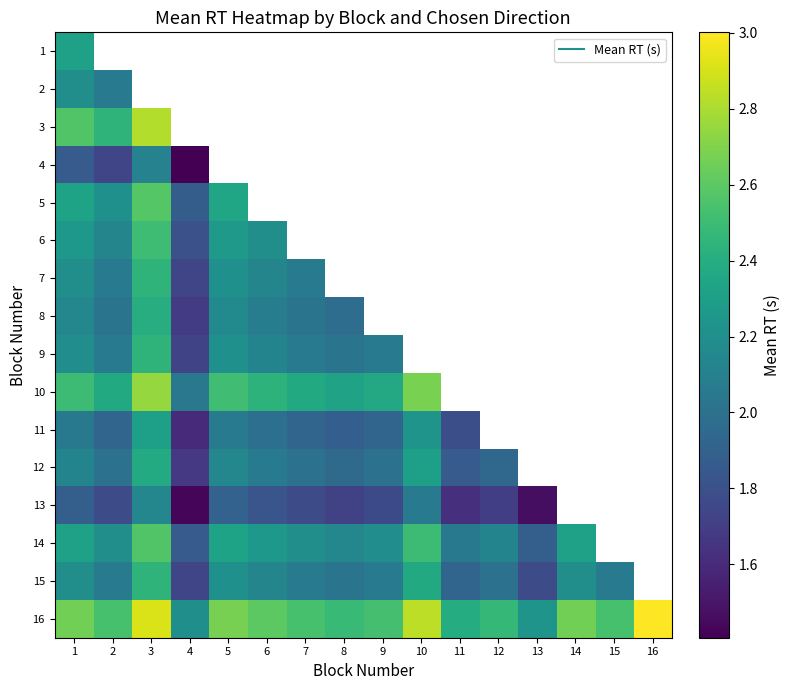

The value of 10 at 5 is 1.7. True or false?

False